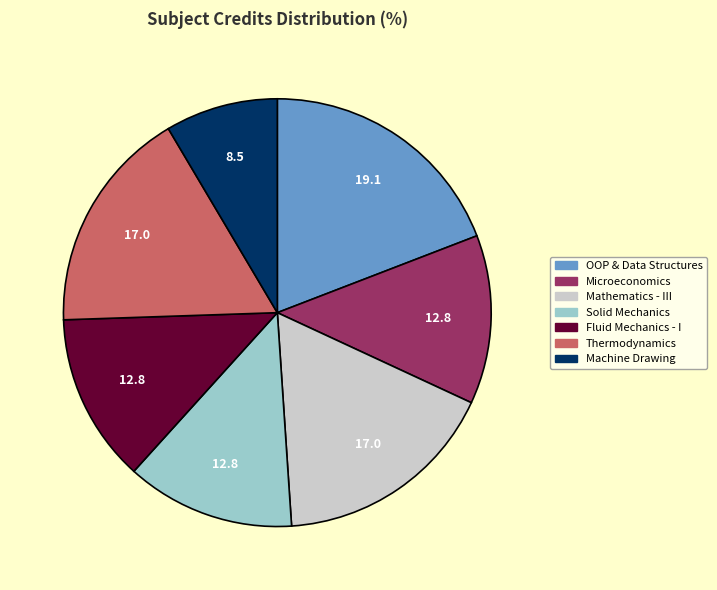

Does any single category account for the majority?

No